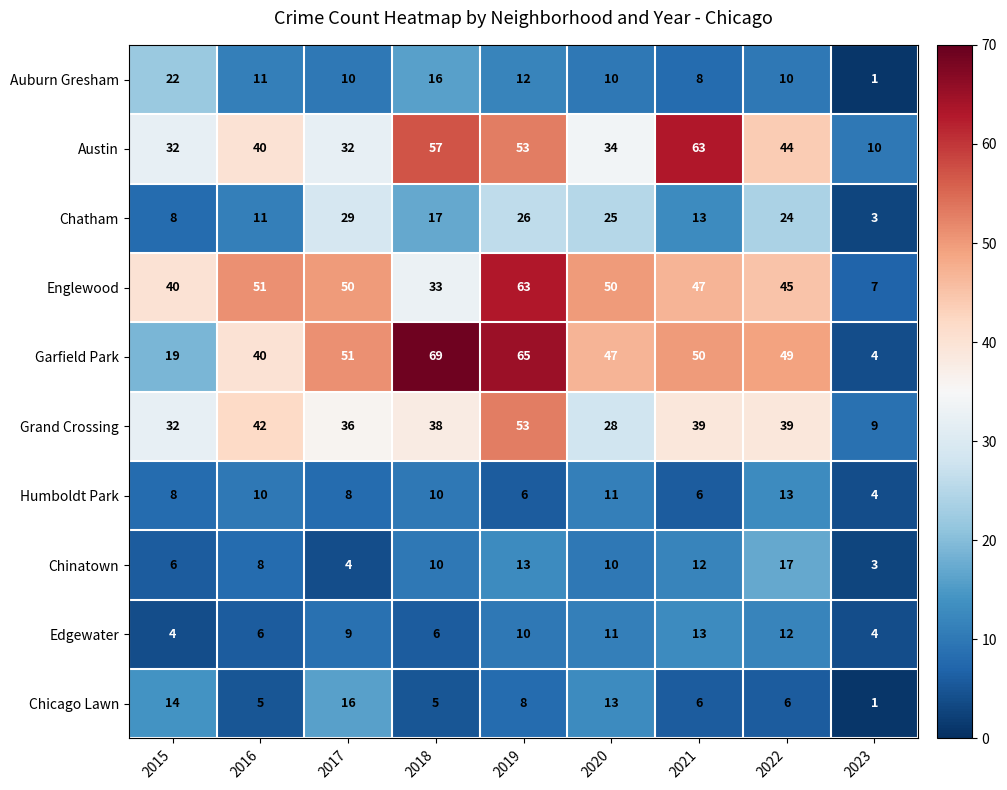

What is the maximum value shown in the chart?

69